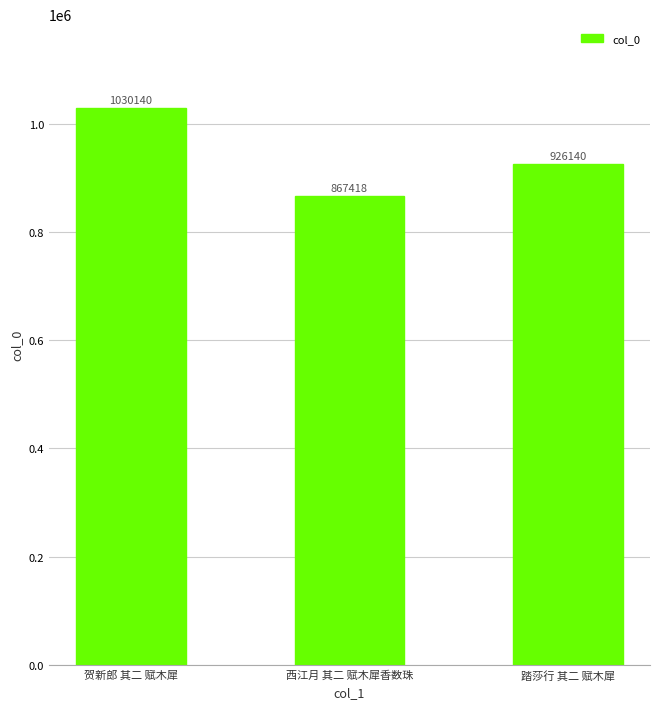

At which category does the chart reach its minimum across all series?

西江月 其二 赋木犀香数珠